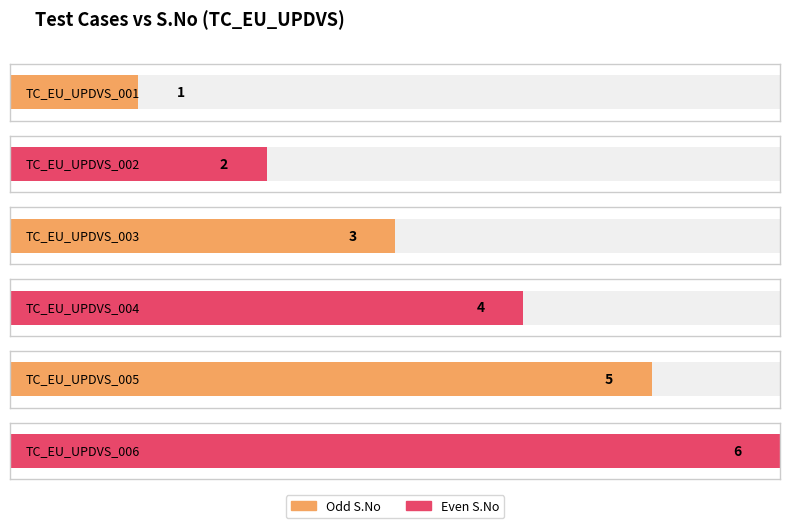

How many bars are there in total?

6